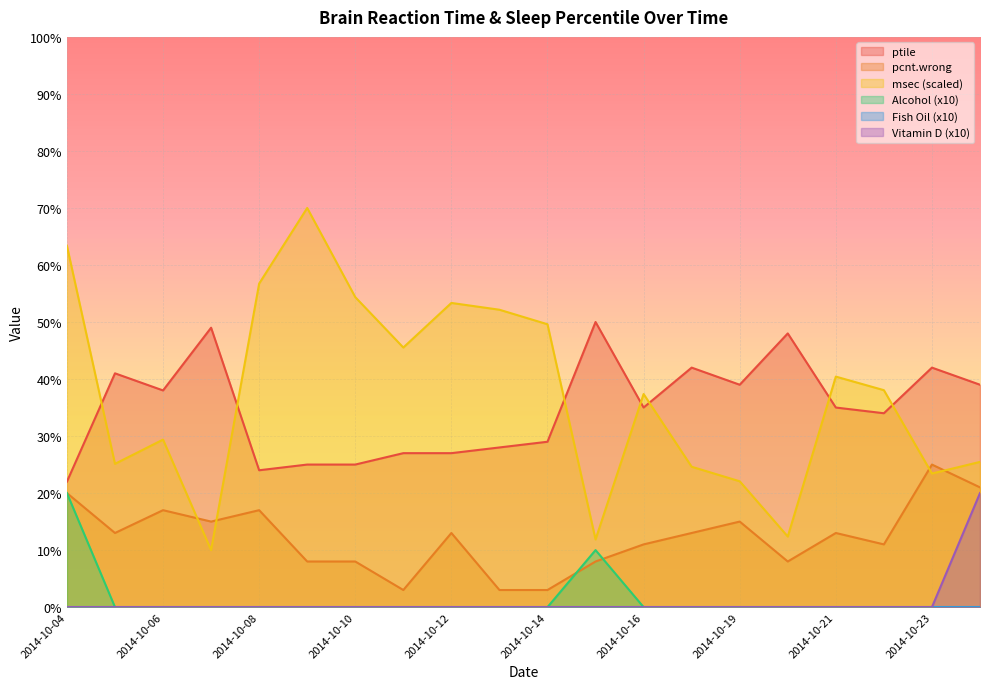

Which series has the widest spread of values?

msec (scaled)